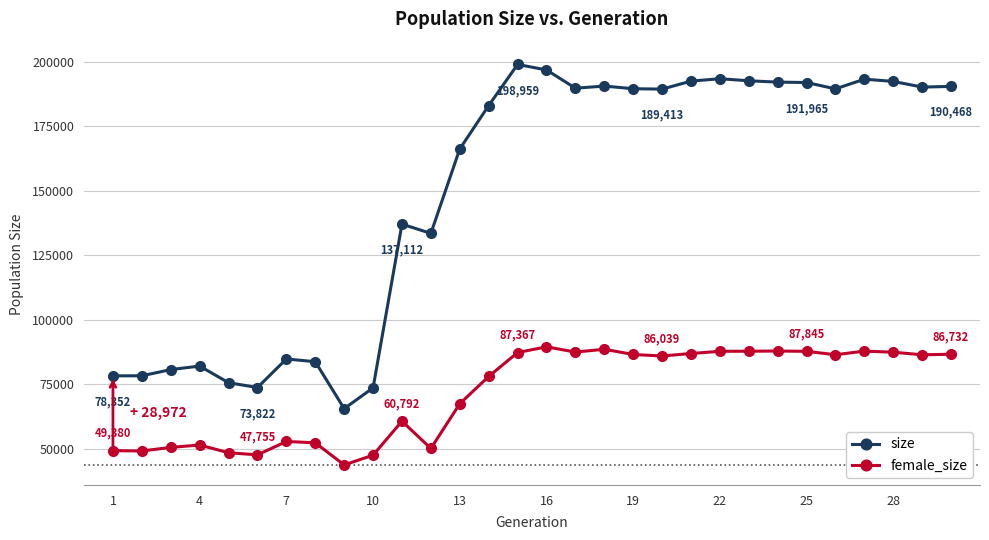

True or false: size has more than 1 points higher than both neighbors.

True